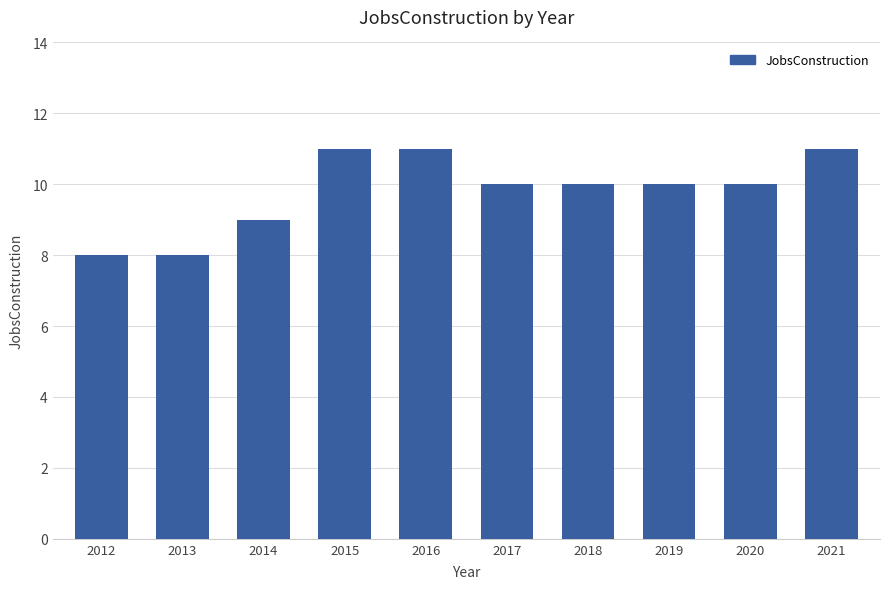

Reading left to right, extract all data points from this chart.

2012=8	2013=8	2014=9	2015=11	2016=11	2017=10	2018=10	2019=10	2020=10	2021=11